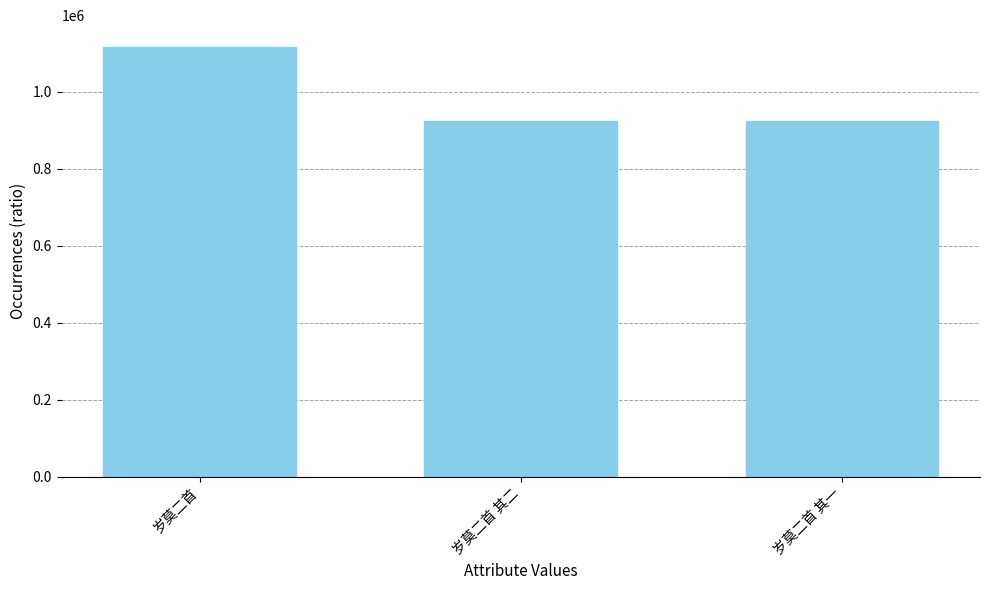

How many data points does each series have?

3